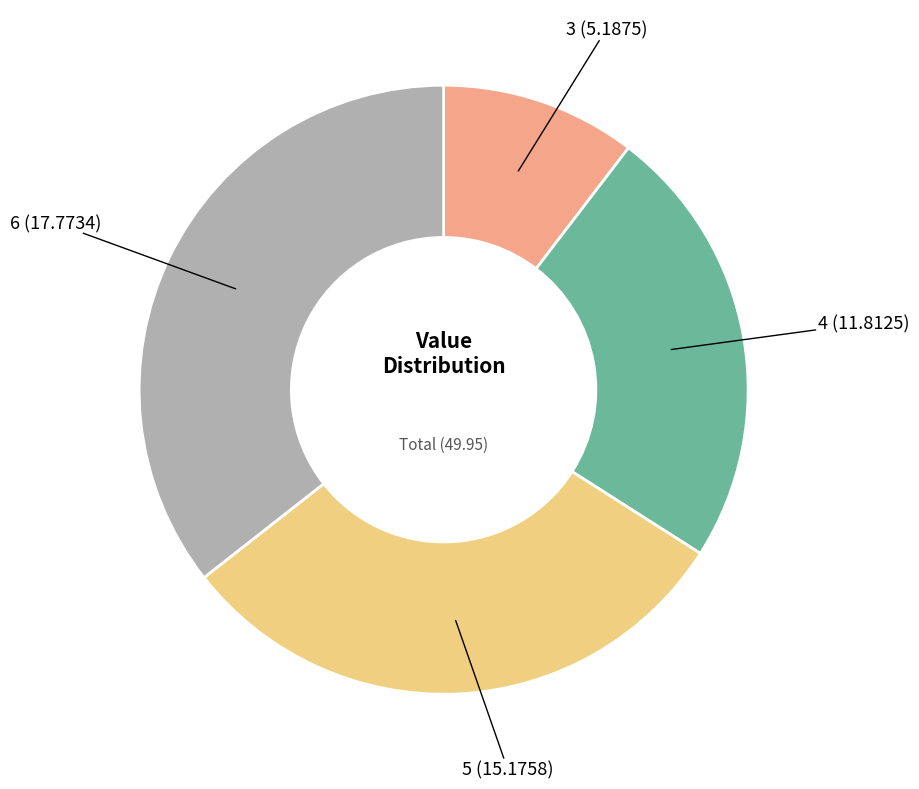

True or false: 5 accounts for 30% of the total.

True